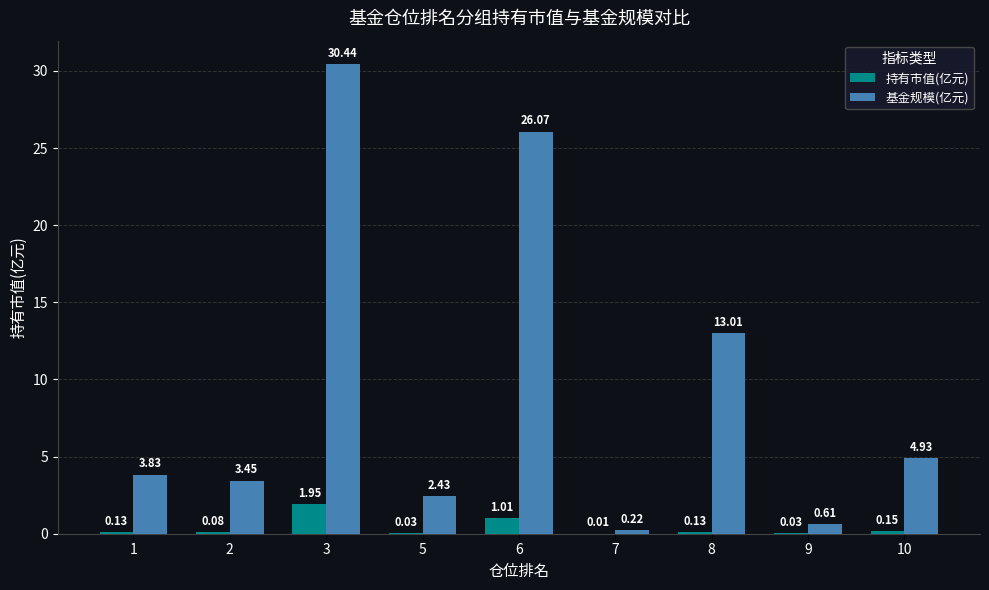

What is the total value across all series at 3?

32.4